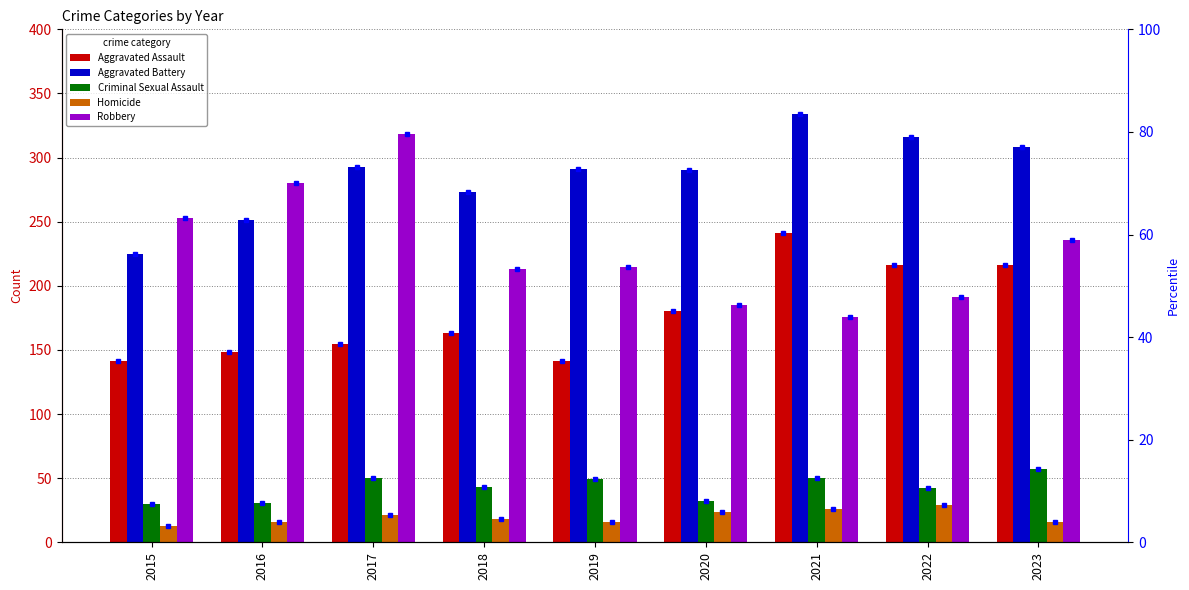

What is the value of the Criminal Sexual Assault bar at the 4th from the left?

43